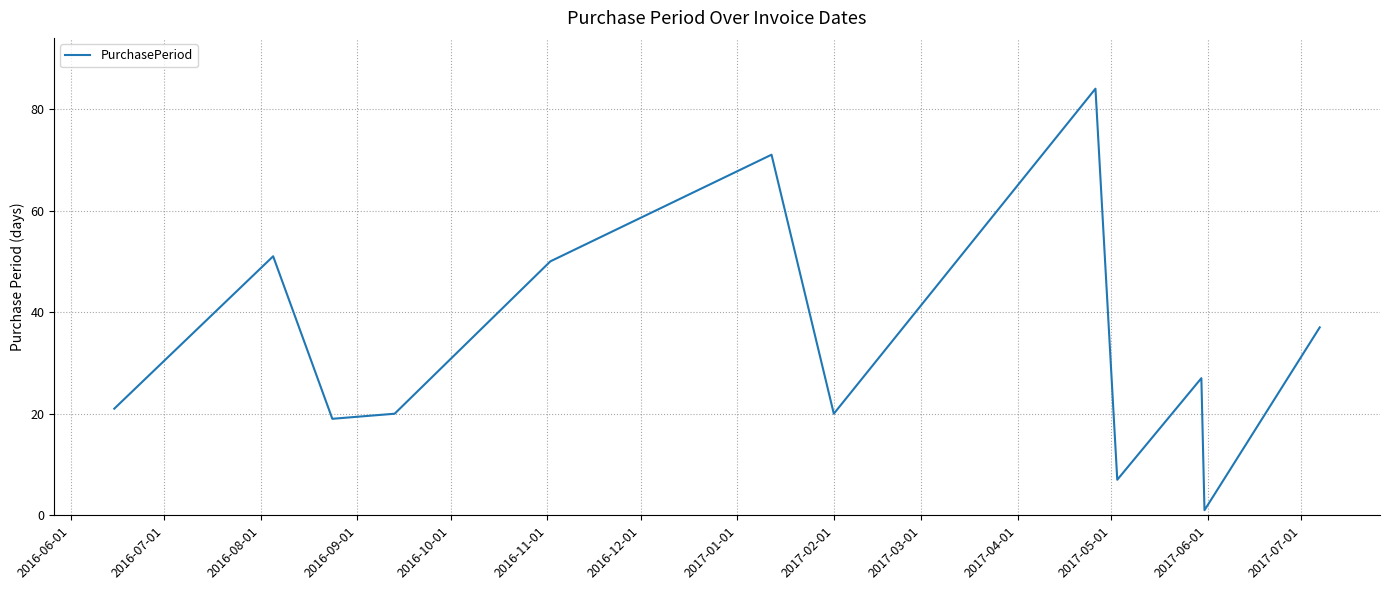

What is the difference between the second highest and second lowest values?

64